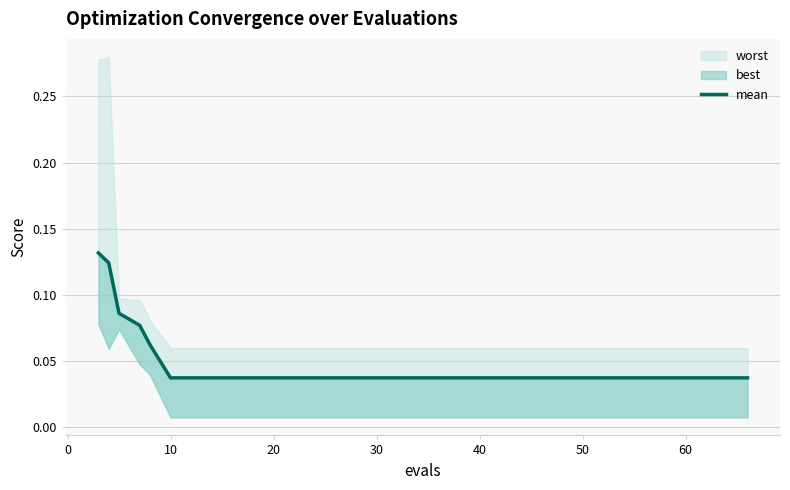

True or false: the data shows 0.1 at 0.

True